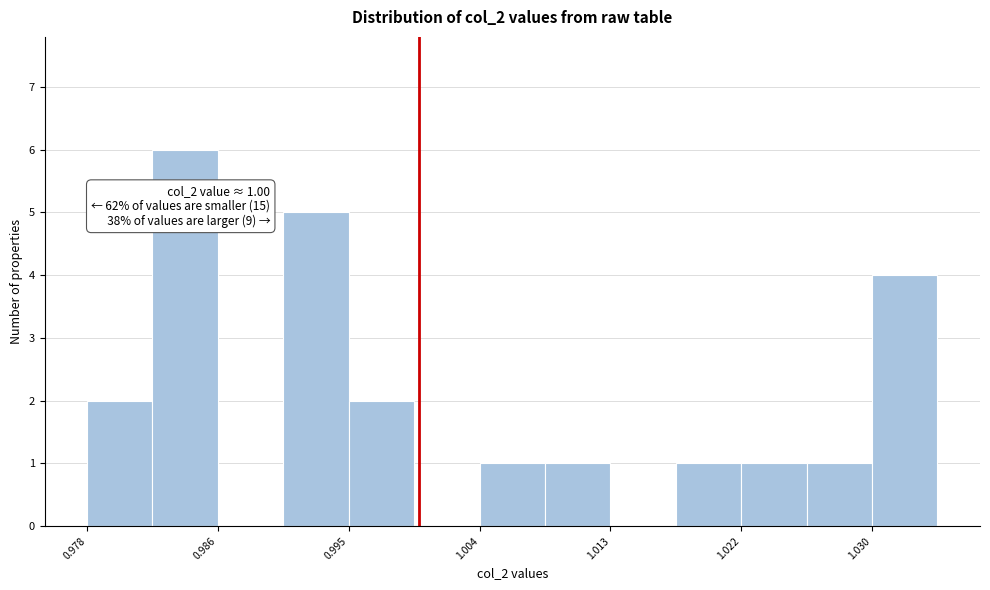

Which range on the x-axis has the tallest bar?

0.982 to 0.986